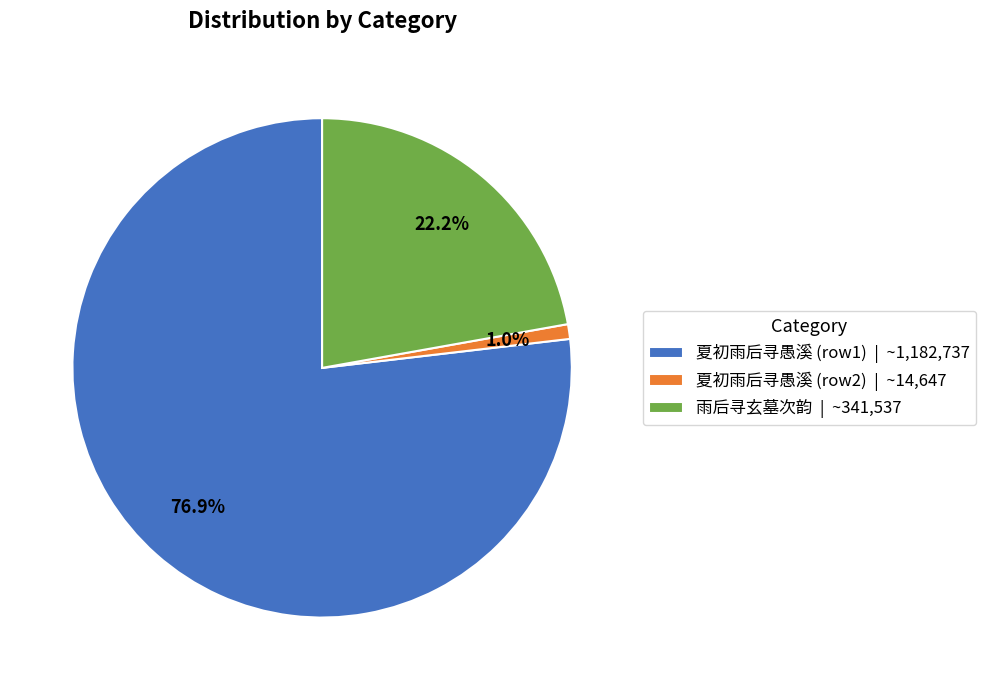

Which slice is the largest?

夏初雨后寻愚溪 (row1) | ~1,182,737